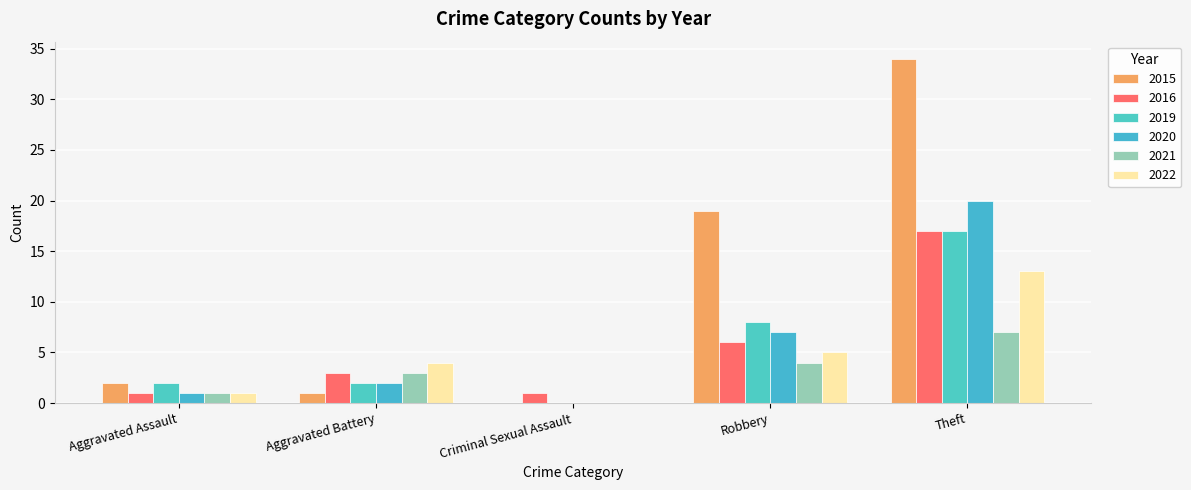

Count the 2021 values in the range 1 to 4.

3